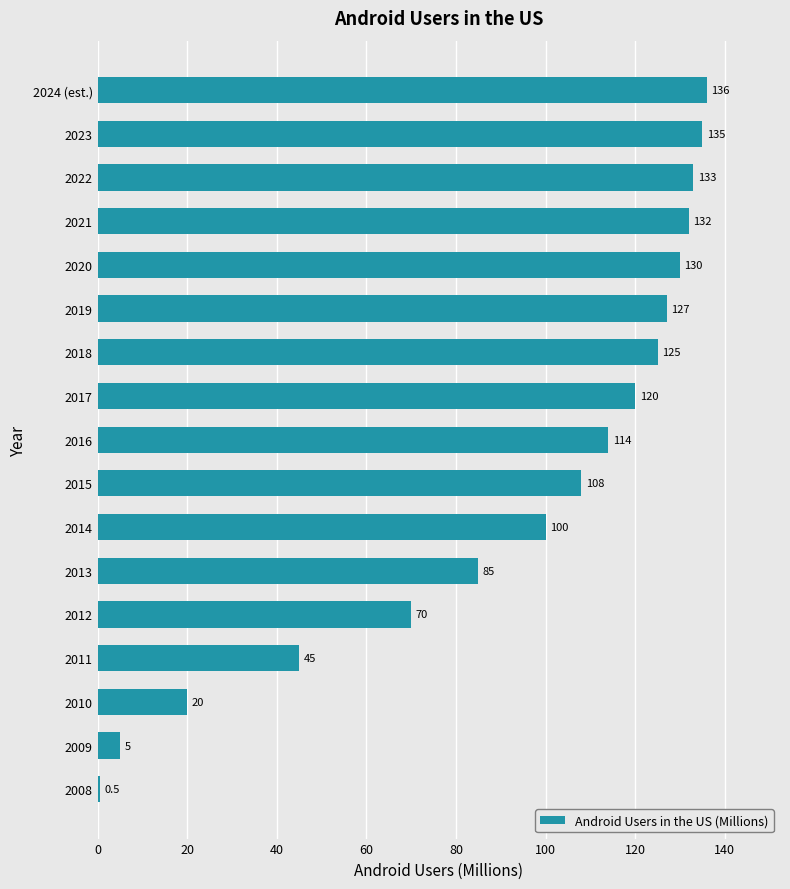

Which has a higher value, 2015 or 2016?

2016